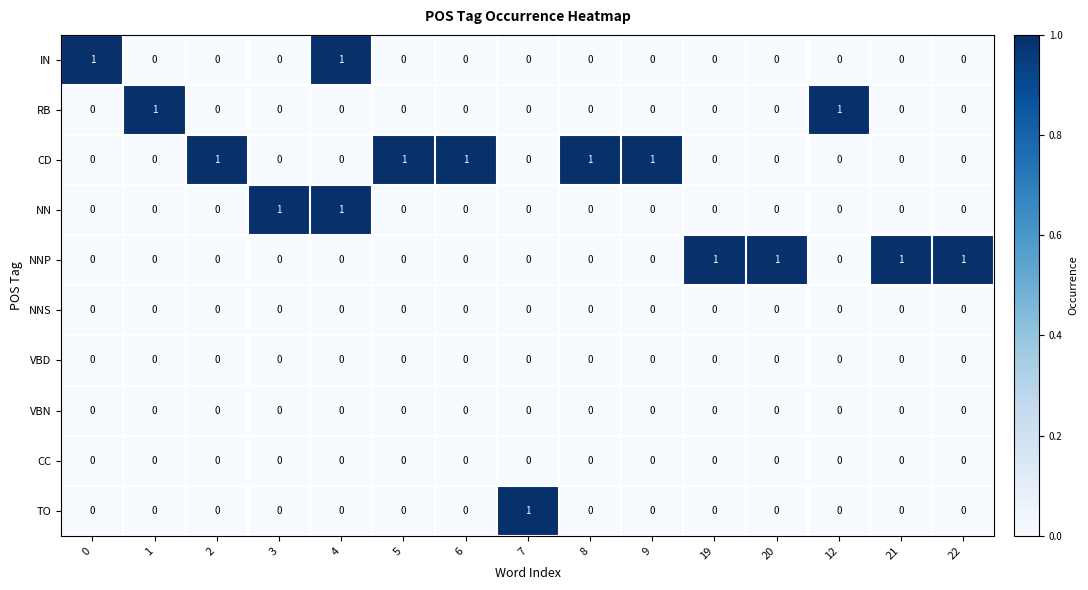

What is the sum of all NNP values?

4